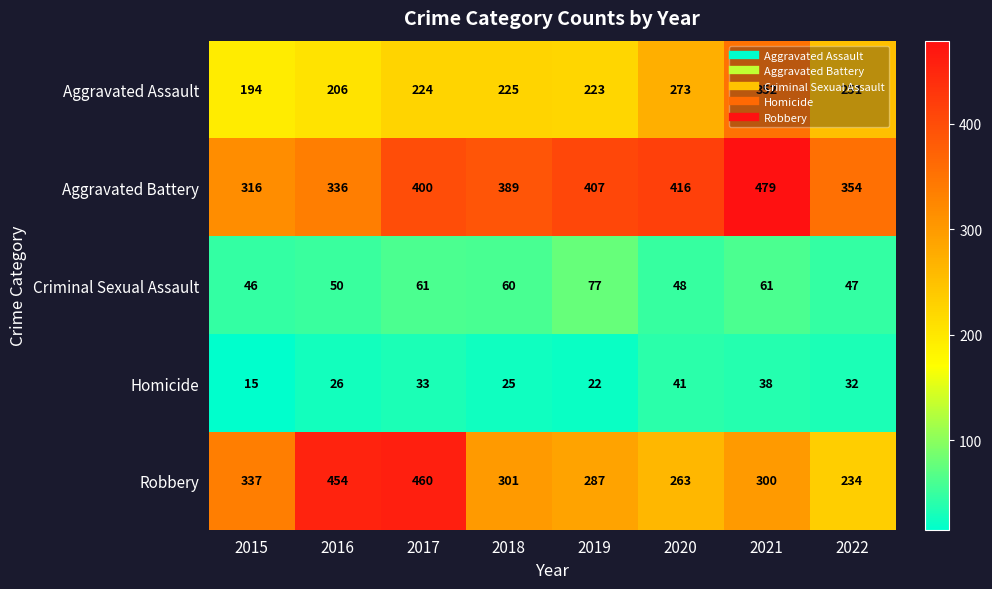

True or false: Criminal Sexual Assault has a value of 29 at 2018.

False